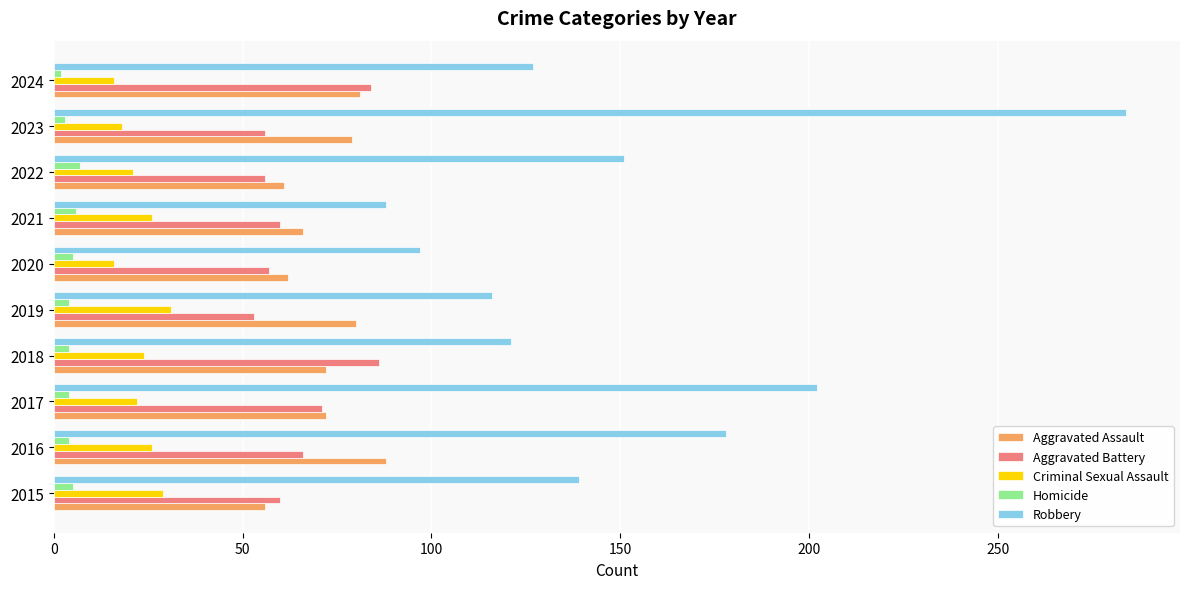

Where is Robbery nearest to the value 186?

2016